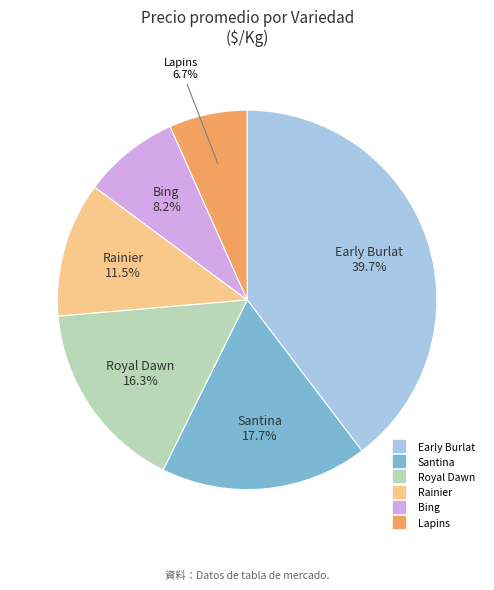

How many slices are in this pie chart?

6